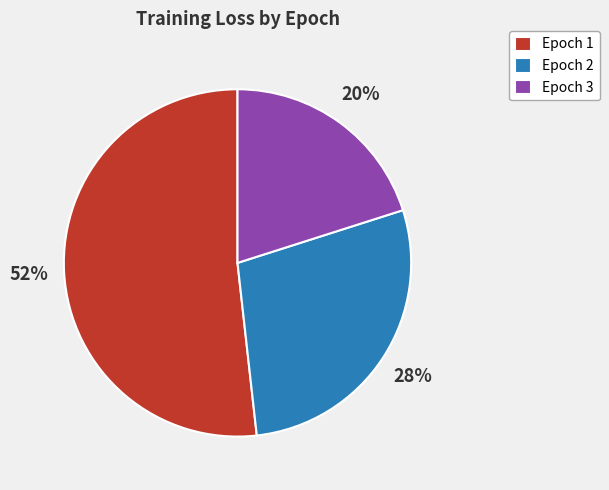

Combined, do Epoch 1 and Epoch 2 account for over 50%?

Yes